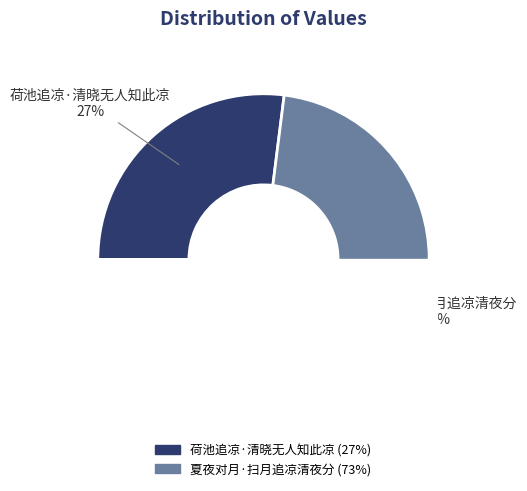

Does any single category account for the majority?

Yes